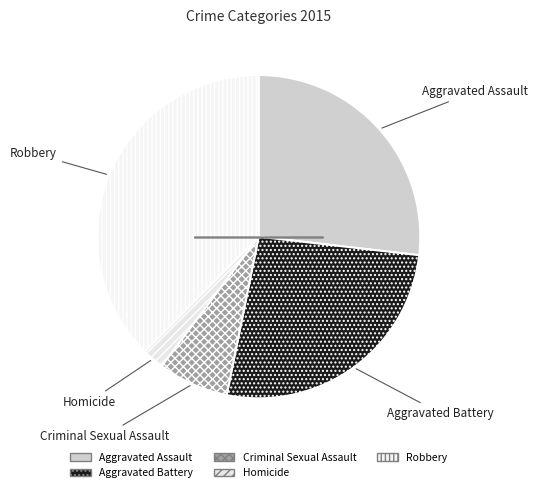

How many slices are in this pie chart?

5